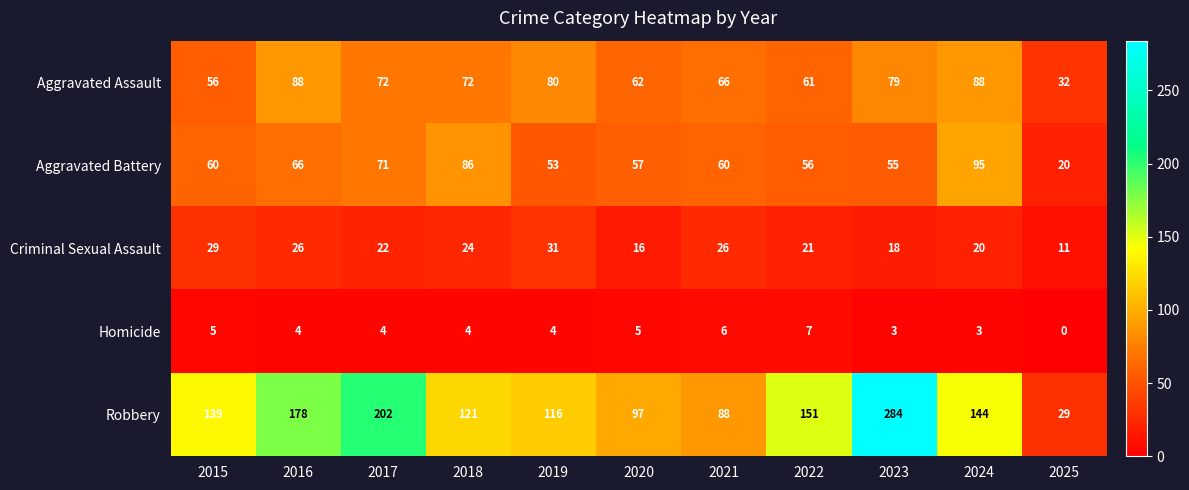

The value of Aggravated Assault at 2017 is 18. True or false?

False